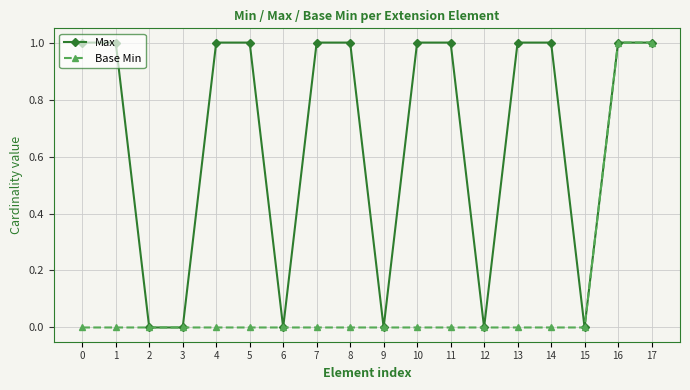

List the series in order of their overall mean, lowest first.

Base Min, Max